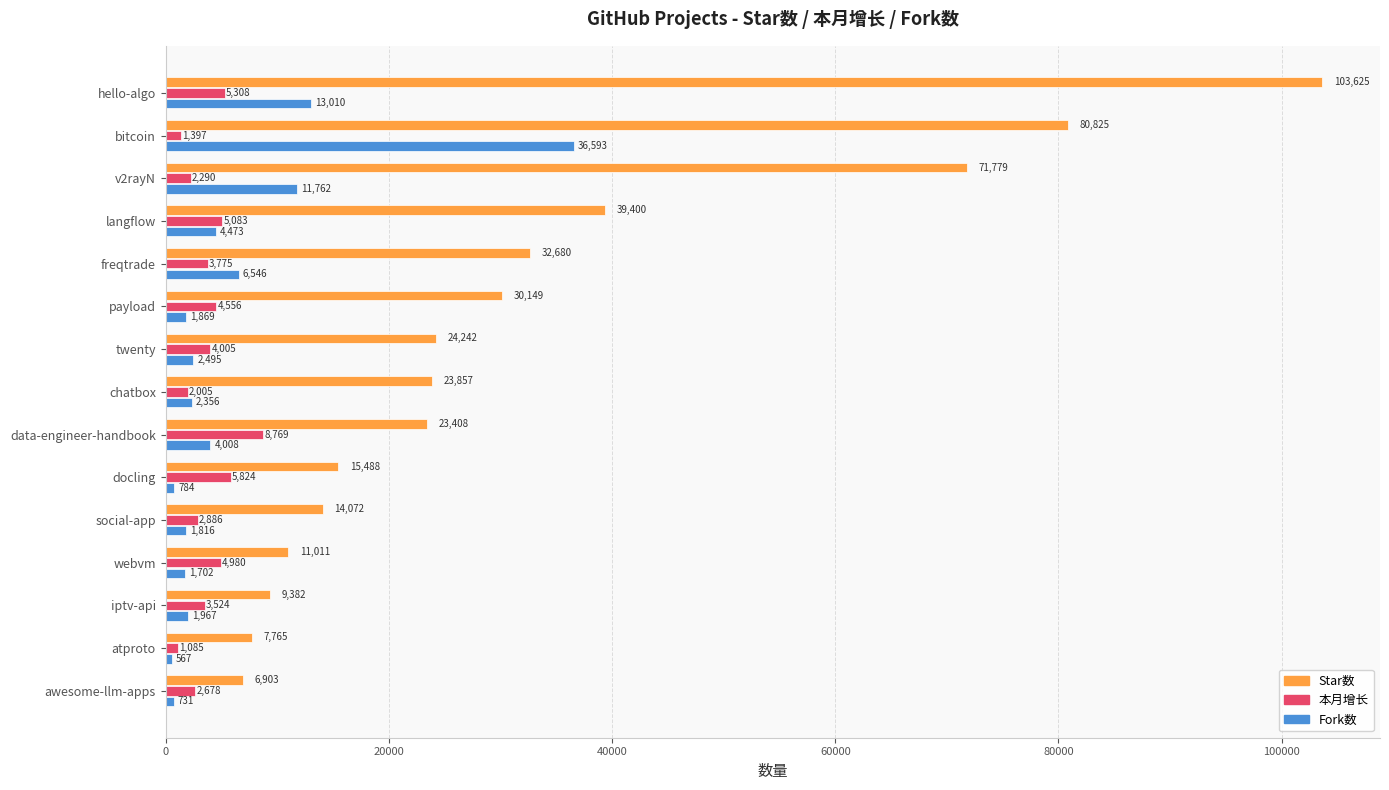

At chatbox, list the series in order from largest to smallest.

Star数, Fork数, 本月增长